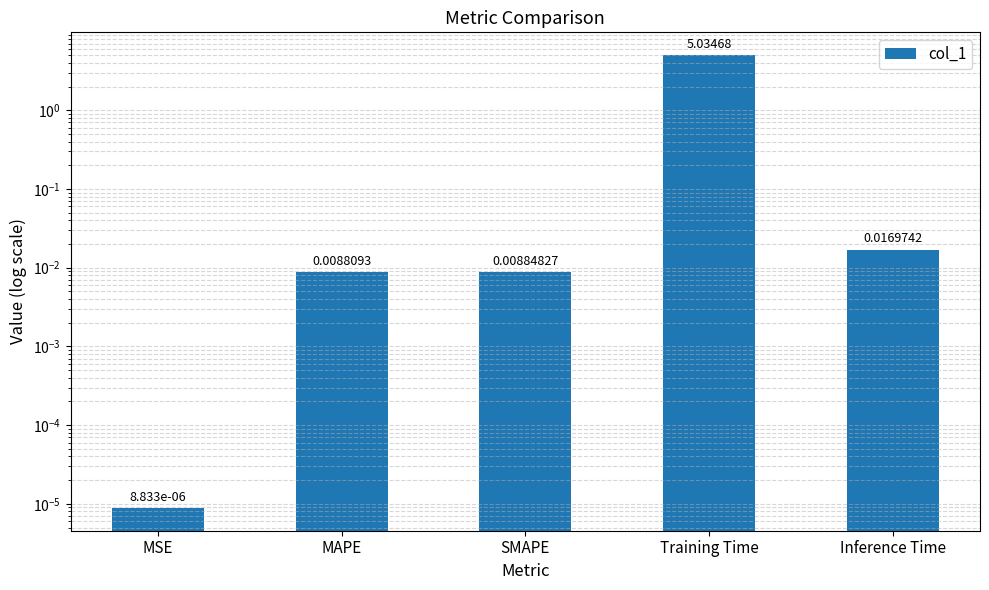

Reading left to right, transcribe all the data shown in this chart.

MSE=0.0	MAPE=0.0	SMAPE=0.0	Training Time=5.0	Inference Time=0.0